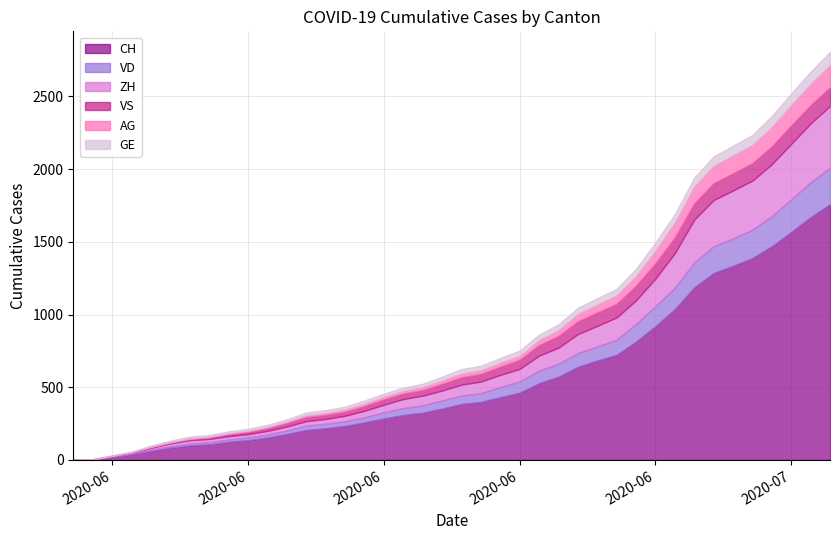

What is the spread (max minus min) of values at 2020-07-04?

1268